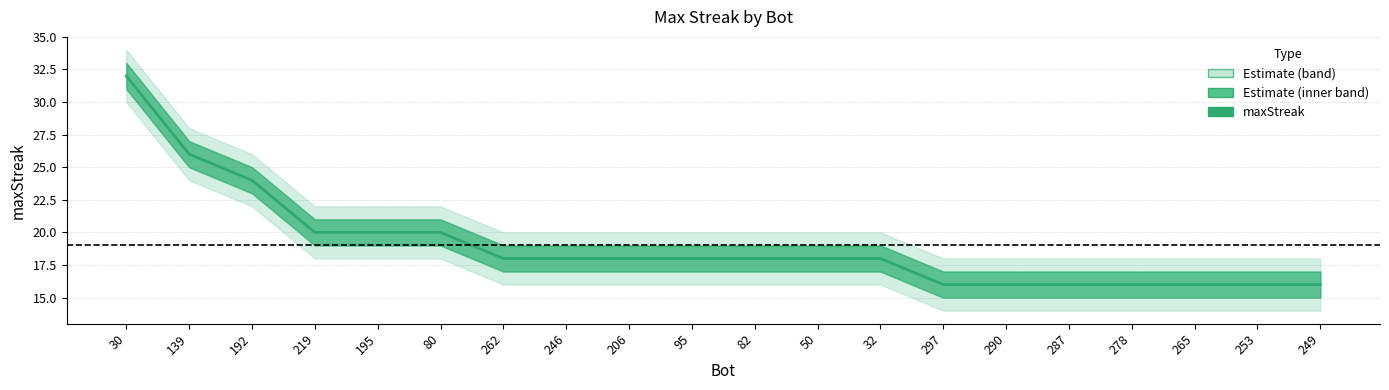

Reading left to right, transcribe all the data shown in this chart.

30=32	139=26	192=24	219=20	195=20	80=20	262=18	246=18	206=18	95=18	82=18	50=18	32=18	297=16	290=16	287=16	278=16	265=16	253=16	249=16